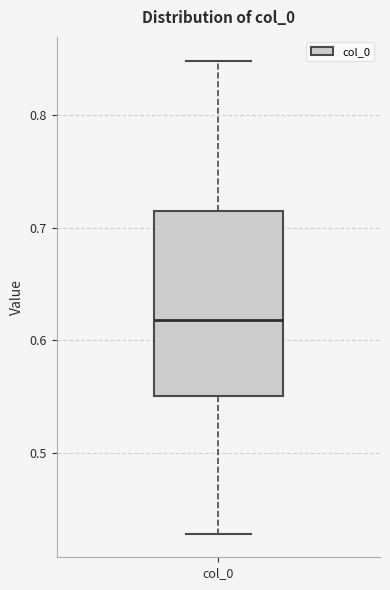

Transcribe this box plot: give where the median line is, the range the box spans, and where the two whiskers end, as read against the y-axis. The values are not printed on the chart, so give them approximately, as read against the axis.

median 0.62, box 0.55 to 0.71, whiskers 0.43 to 0.85